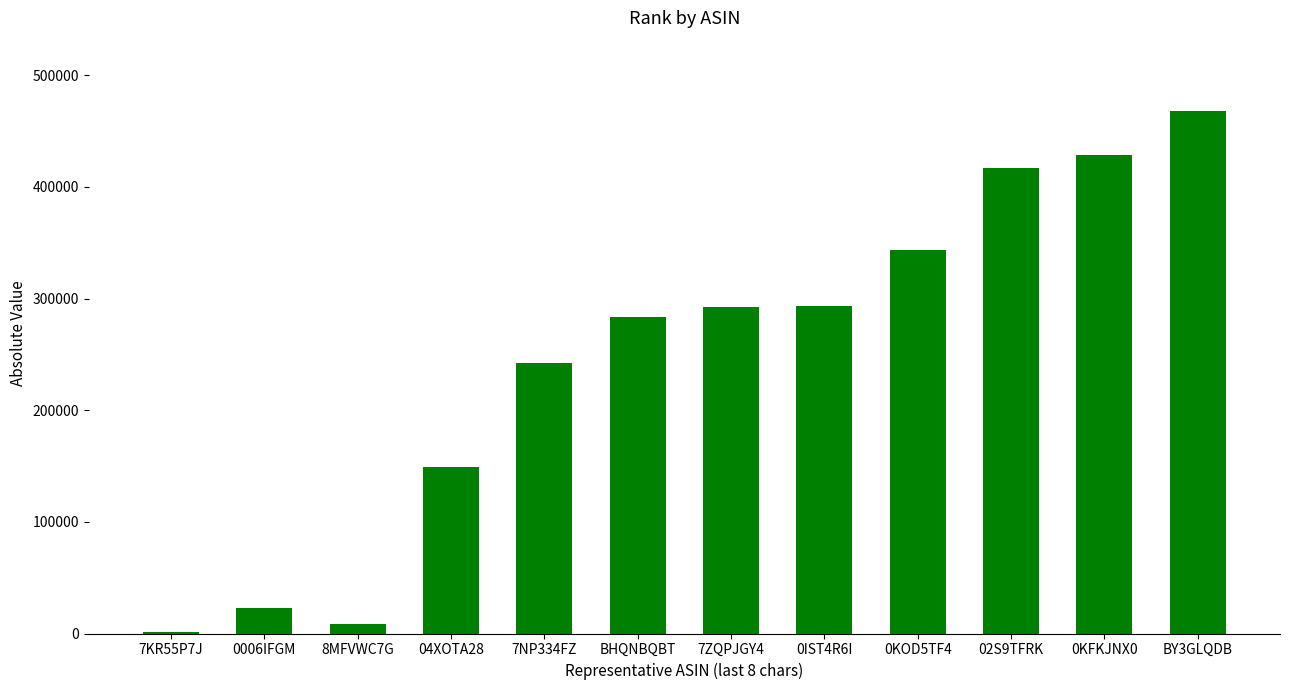

What is the ratio of the value at BY3GLQDB to the value at 04XOTA28?

3.1